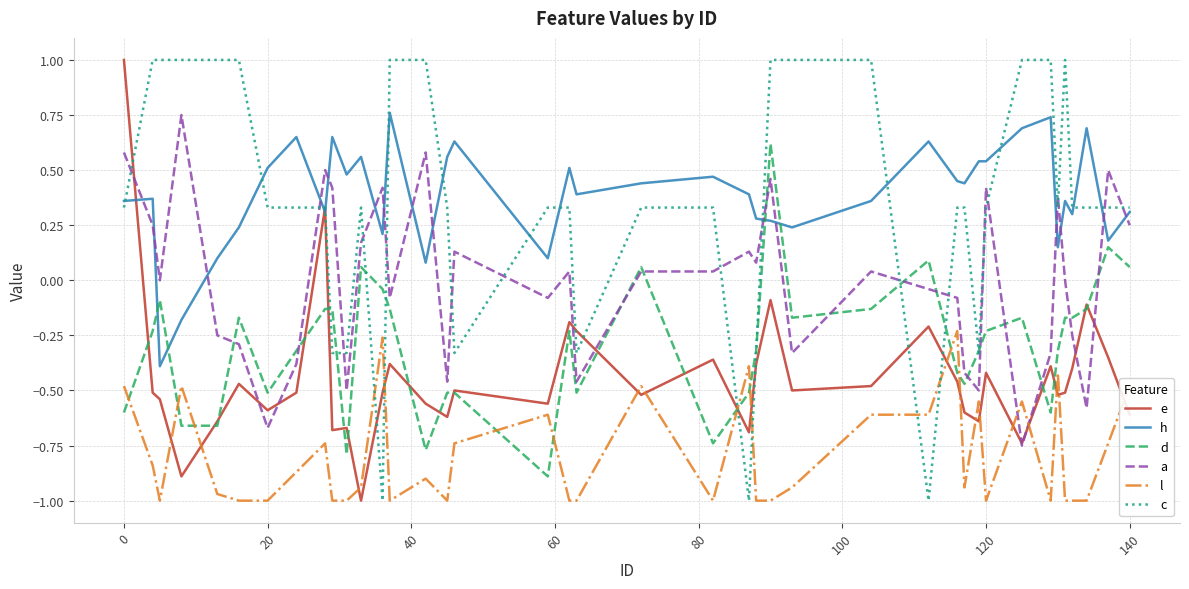

Is it true that l equals -0.5 at 0?

True